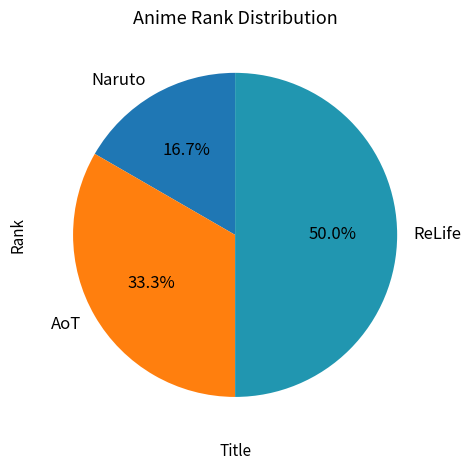

Which slice is the smallest?

Naruto